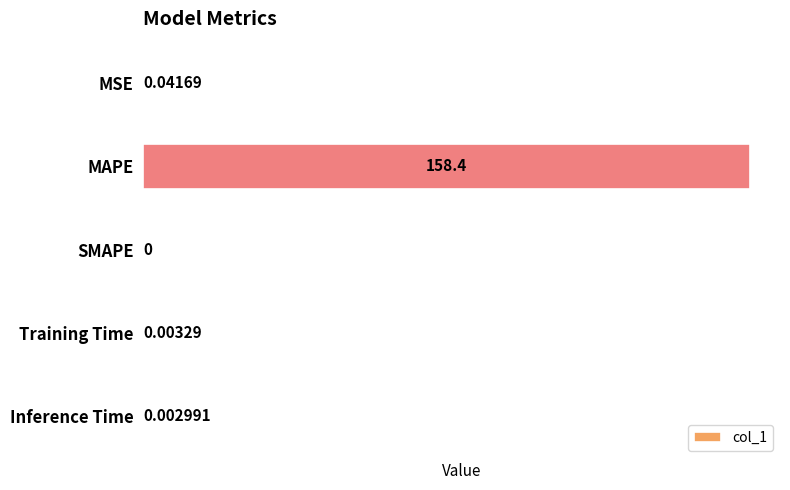

Which label corresponds to the largest value in the chart?

MAPE